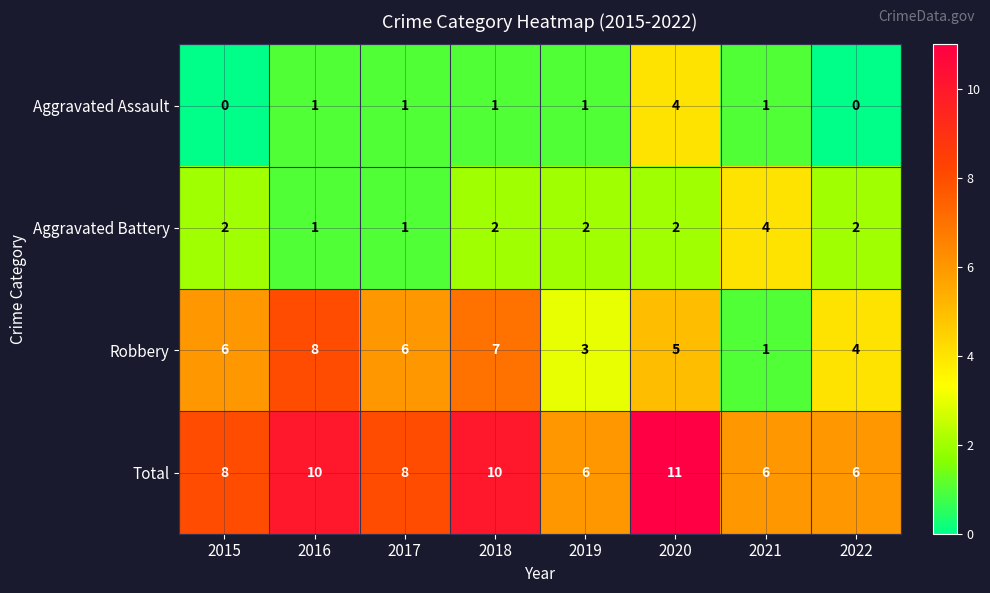

What is the total value across all series at 2022?

12